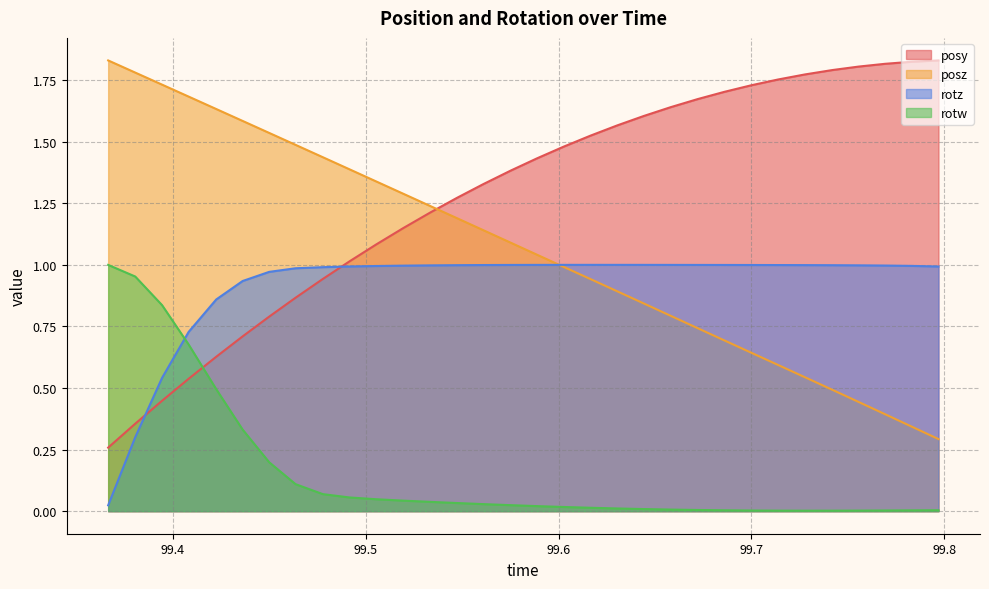

What is the difference between the second highest and minimum values in the posy series?

1.6